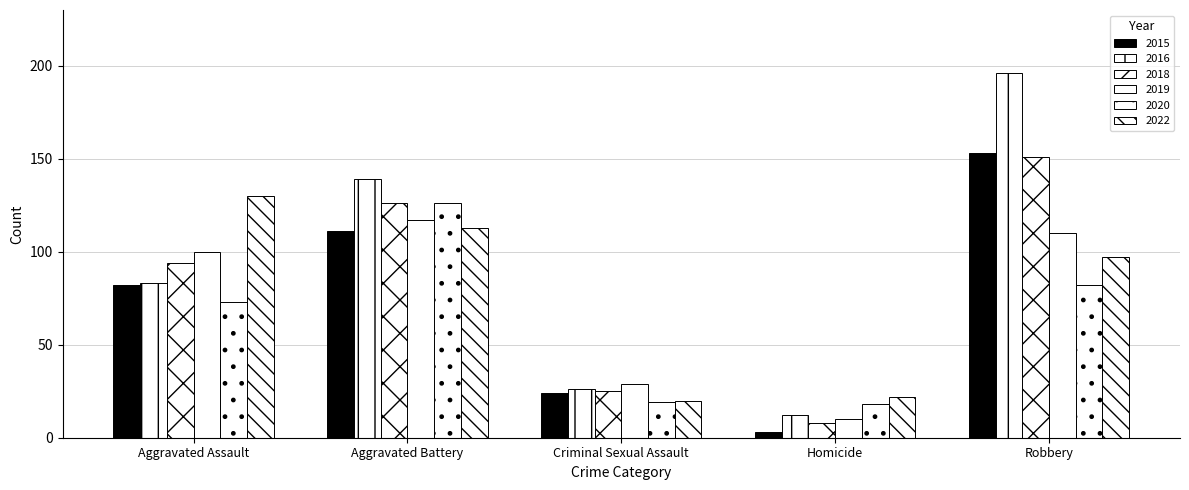

What is the value of the 2020 bar at the 1st from the left?

73